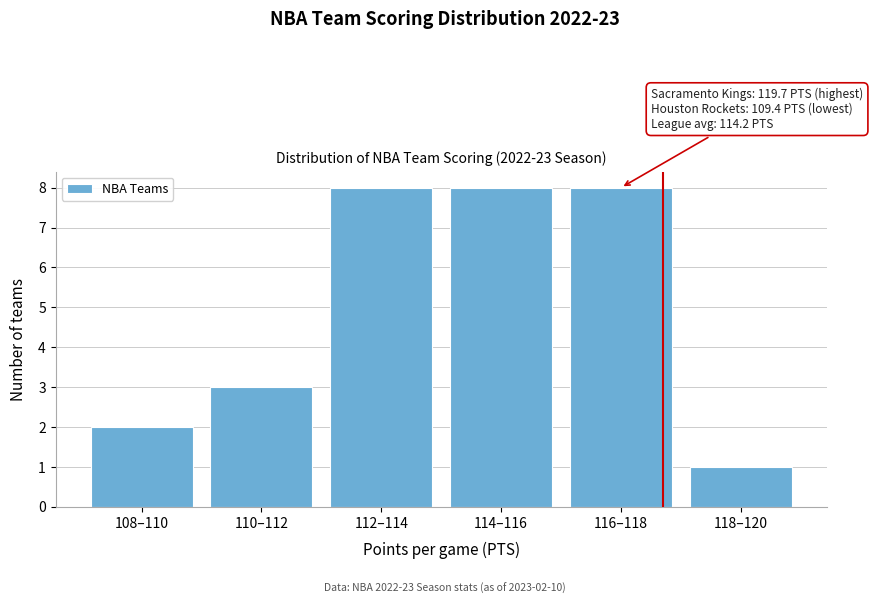

Reading right to left, transcribe all the data shown in this chart.

118–120=1	116–118=8	114–116=8	112–114=8	110–112=3	108–110=2